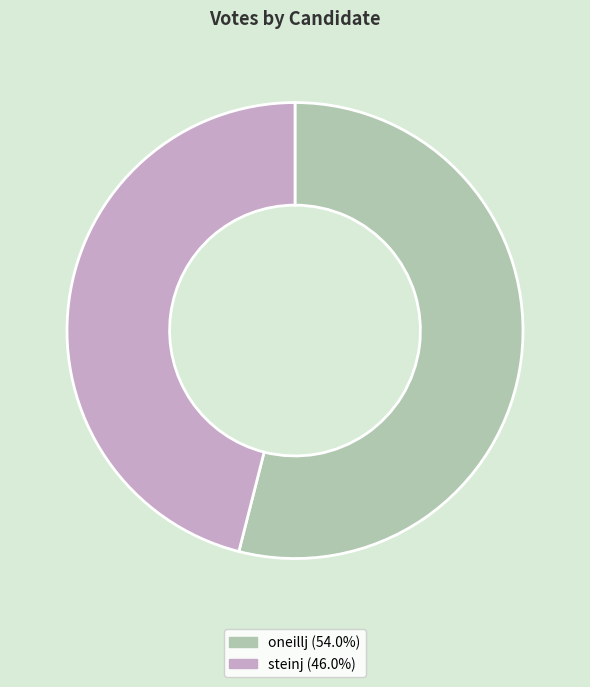

Is the sum of oneillj and steinj greater than half?

Yes